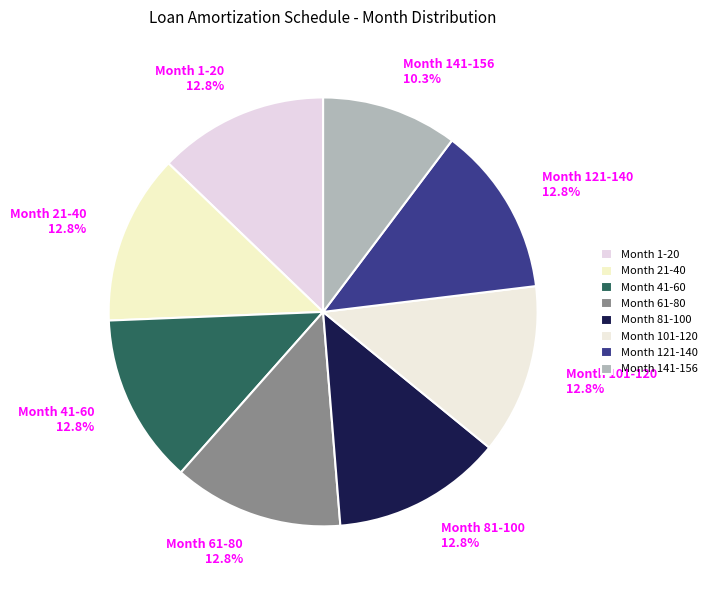

How many slices are in this pie chart?

8